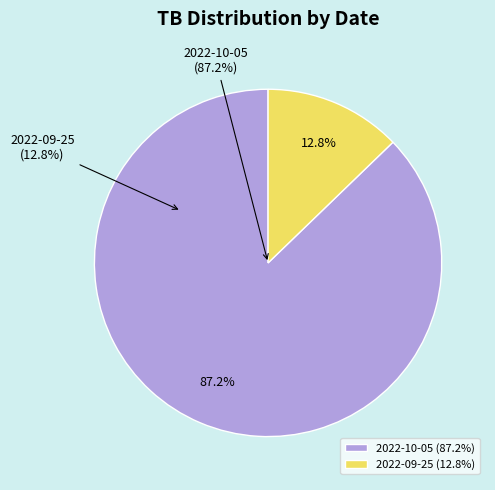

To the nearest percent, what portion does 2022-10-05 represent?

87%